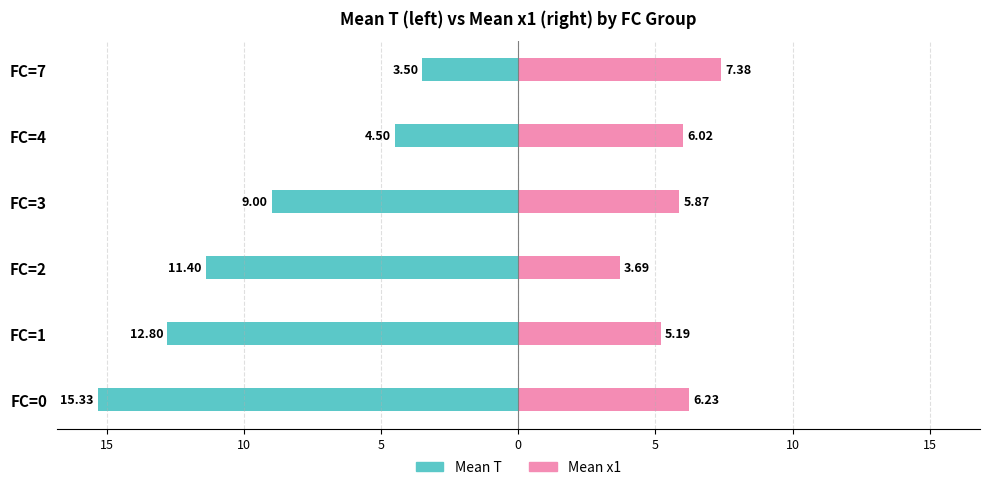

Are the bars grouped side by side (vs. stacked)?

Yes